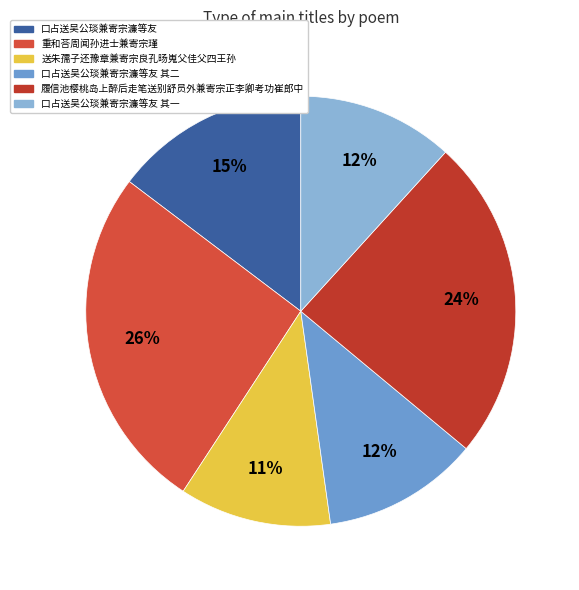

Does 履信池樱桃岛上醉后走笔送别舒员外兼寄宗正李卿考功崔郎中 account for over 50% of the chart?

No